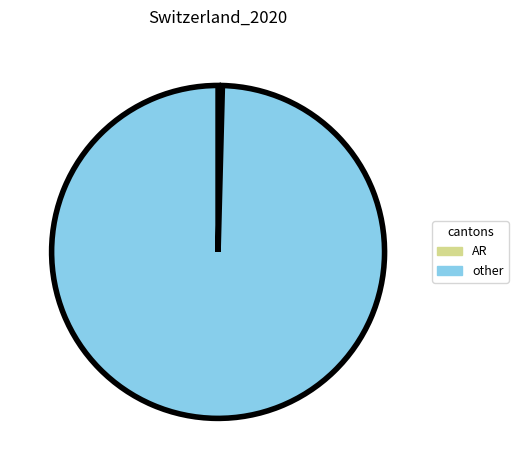

Which has a higher value, other or AR?

other